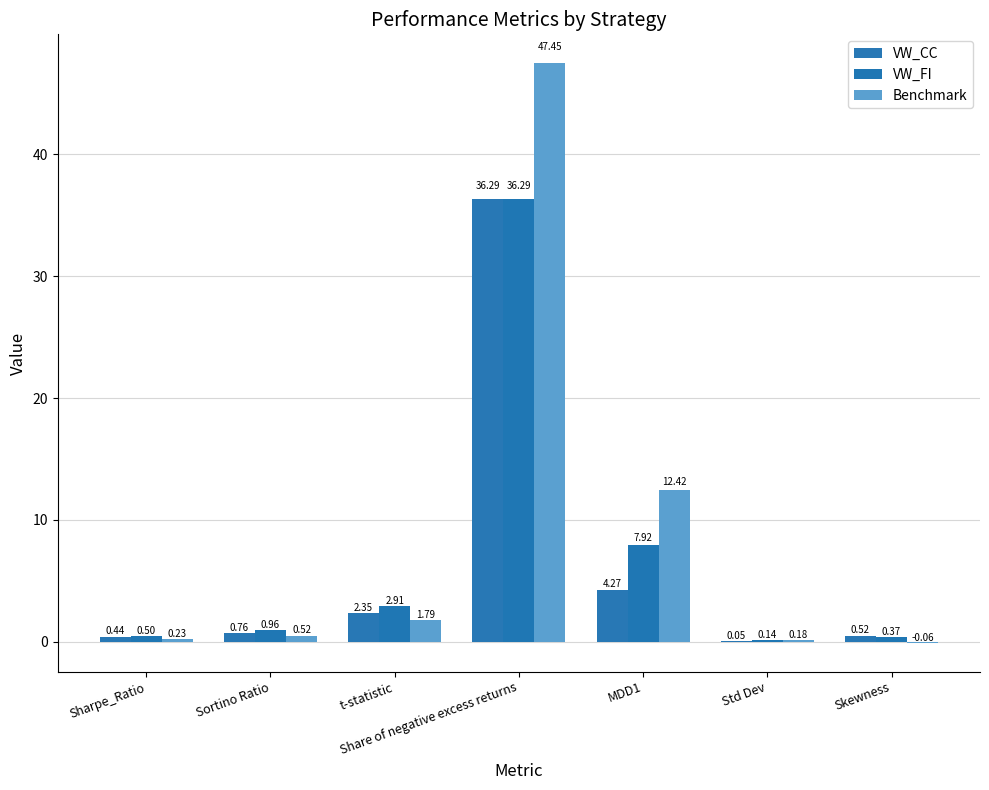

What is the smallest value displayed?

-0.1